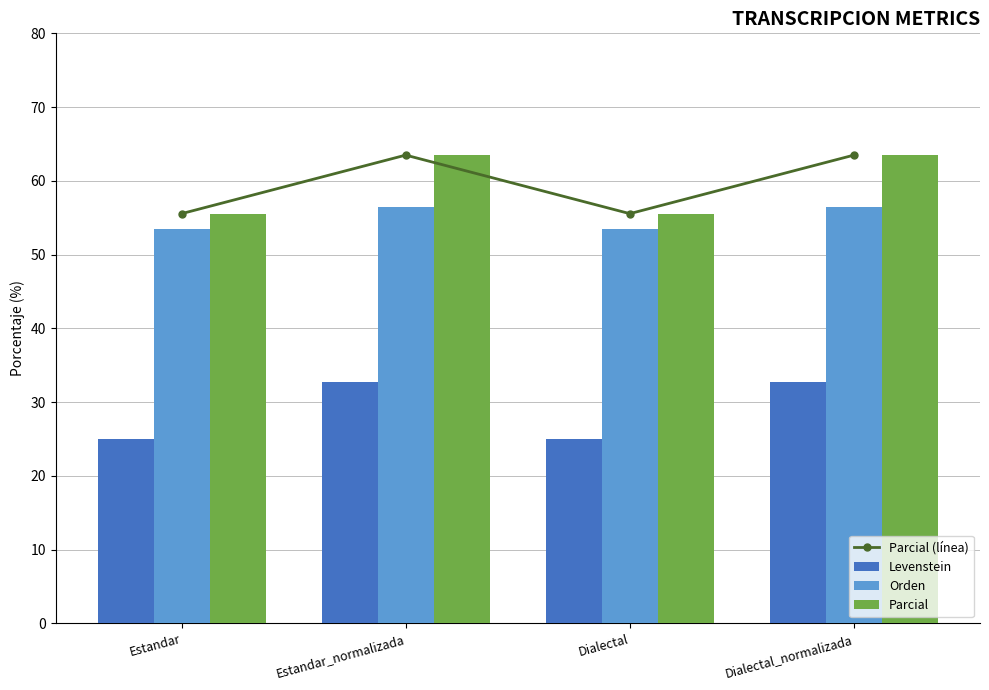

What is the sum of all Orden values?

219.9